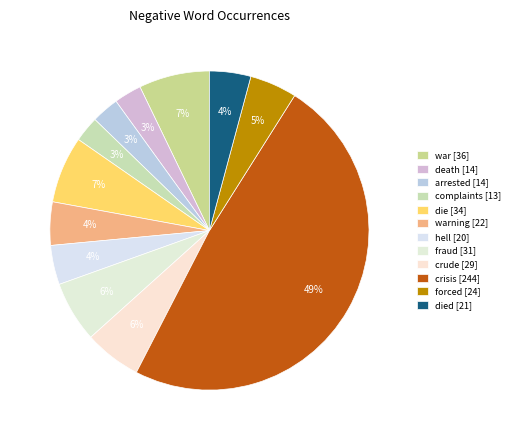

How many segments does this pie chart have?

12